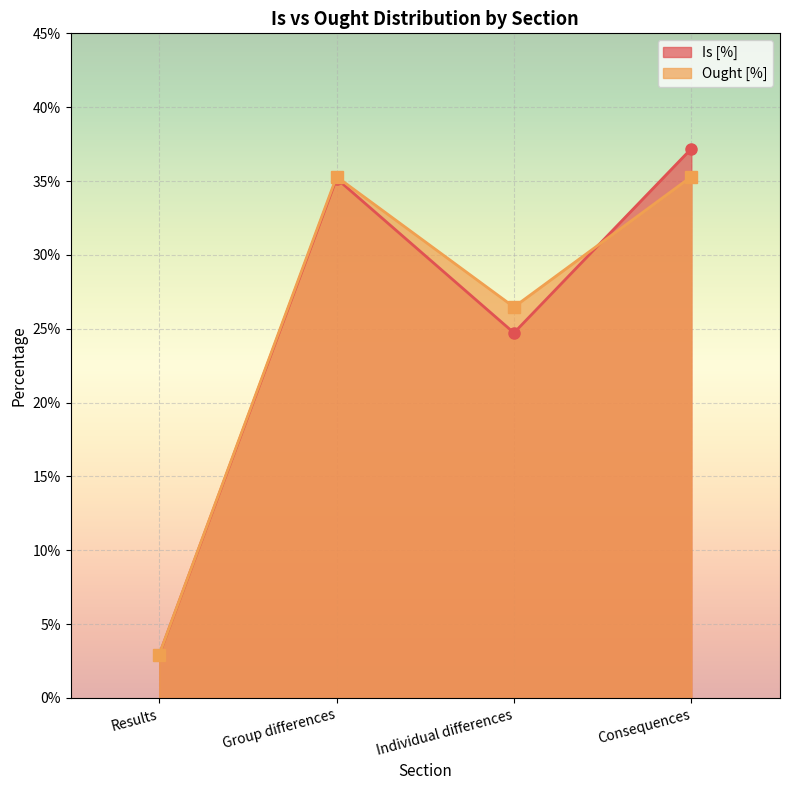

True or false: Is [%] and Ought [%] cross at least once.

True